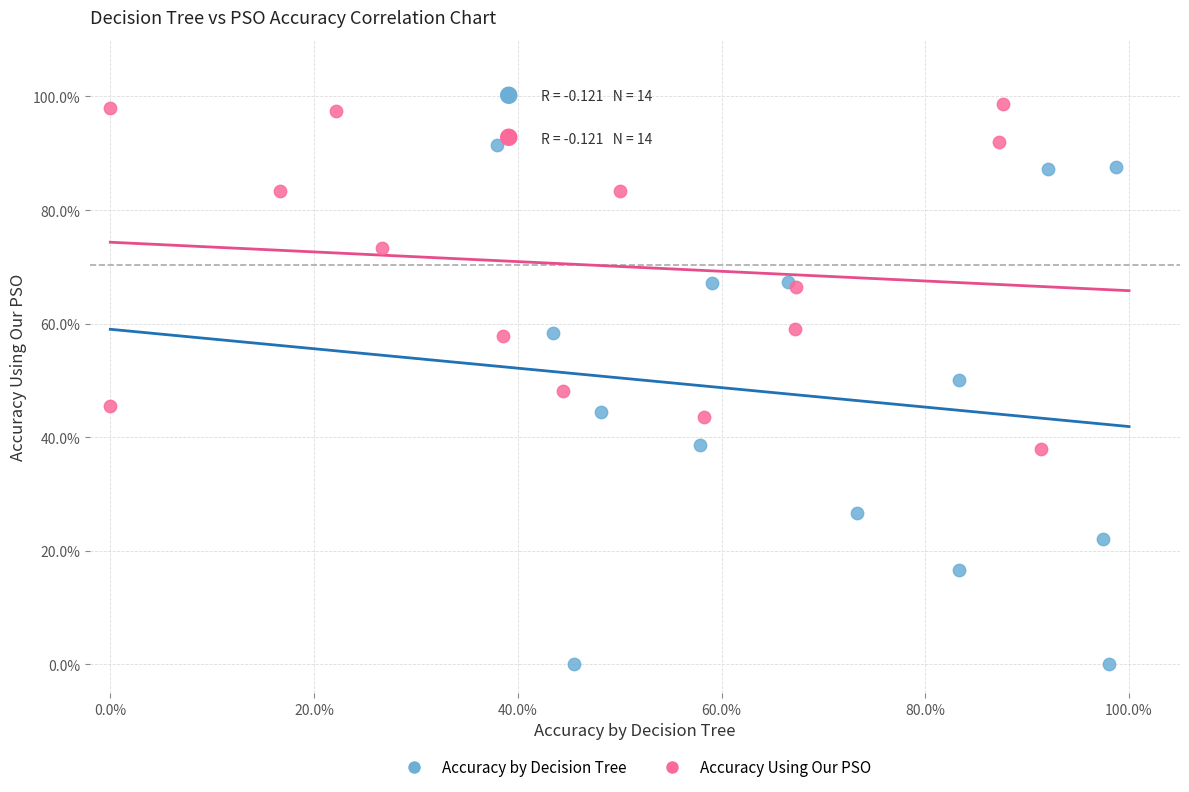

What are all the series names shown in the legend?

Accuracy by Decision Tree, Accuracy Using Our PSO